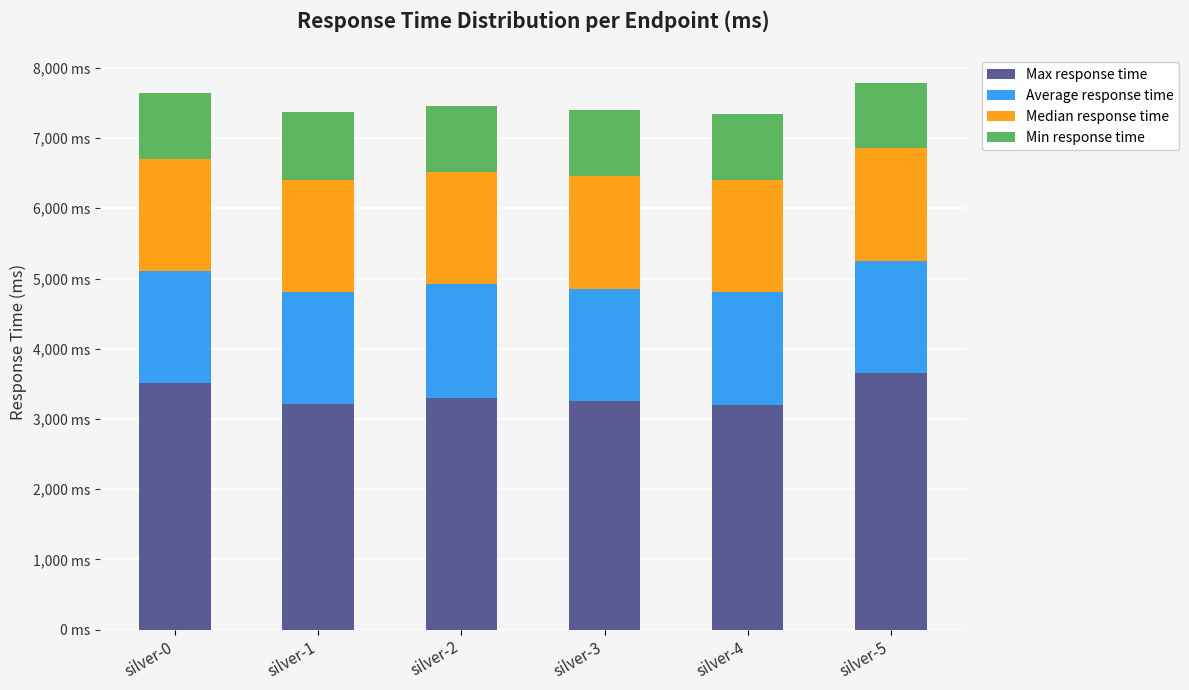

What is the difference between the maximum and second lowest values in the Average response time series?

17